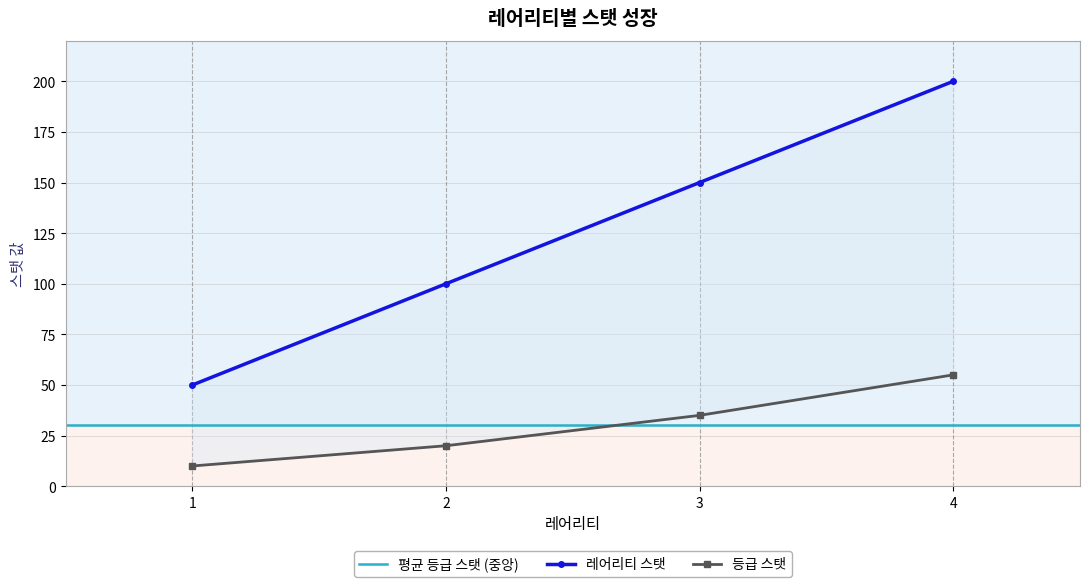

Between 1 and 4, which series saw the biggest shift?

레어리티 스탯